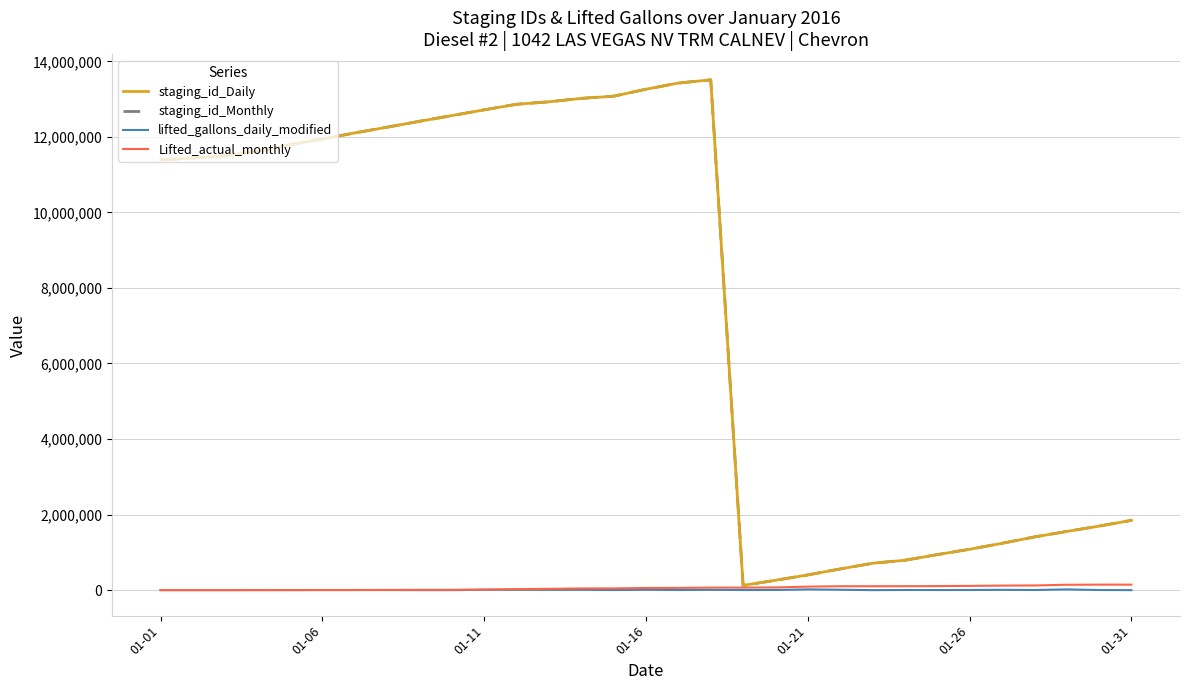

How many lines are shown in the chart?

4